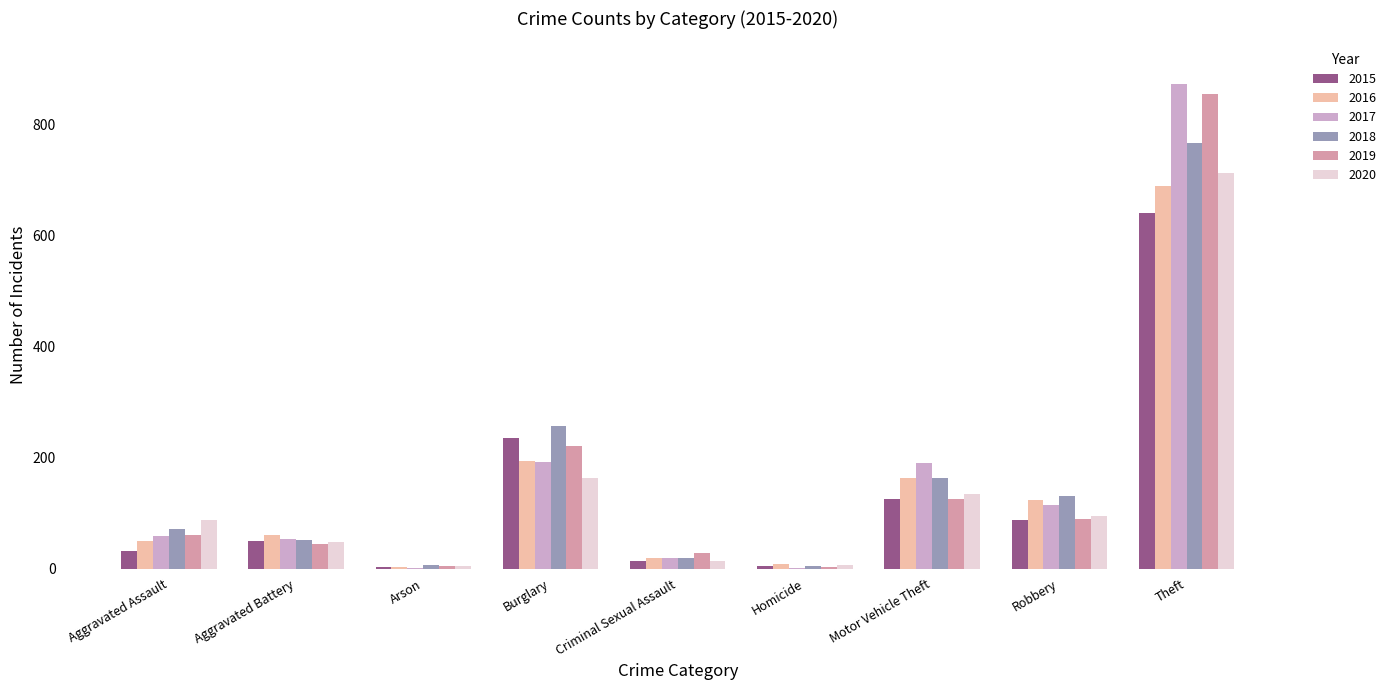

What is the sum of the 2016 values at Aggravated Battery and Motor Vehicle Theft?

223